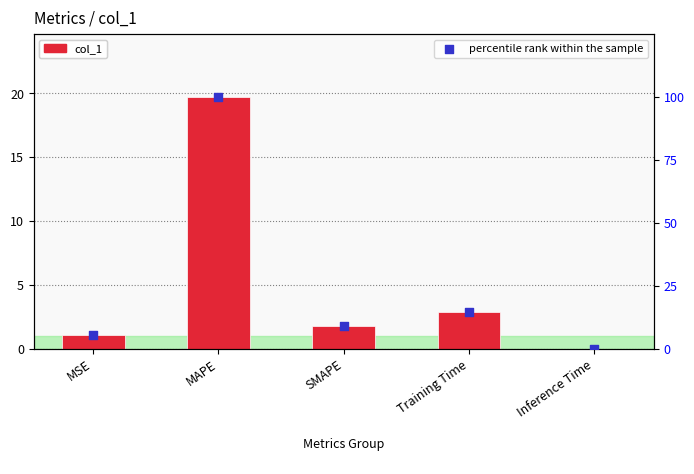

What are all the series names shown in the legend?

col_1, percentile rank within the sample